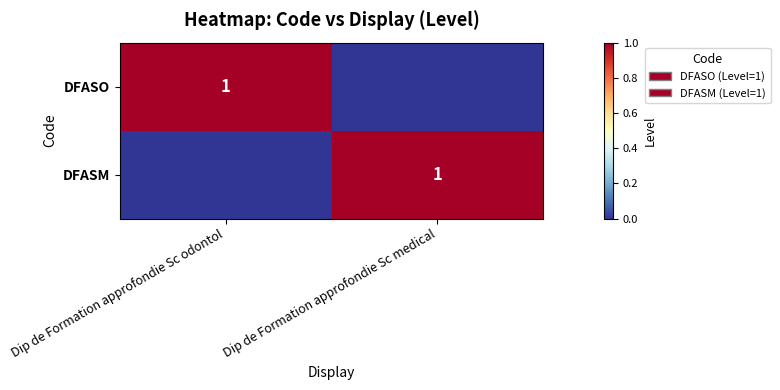

Is it true that DFASM equals 1 at Dip de Formation approfondie Sc medical?

True